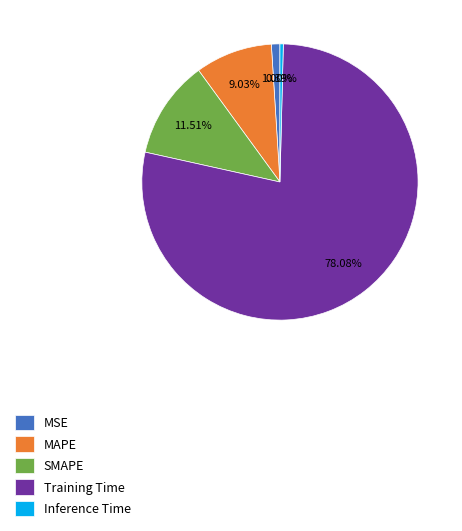

To the nearest percent, what is the average slice percentage?

20%